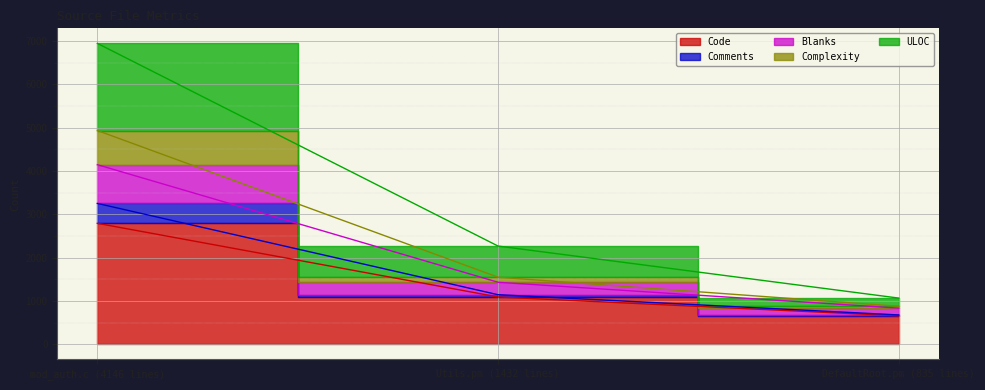

What is the label of the 2nd point from the right?

Utils.pm (1432 lines)